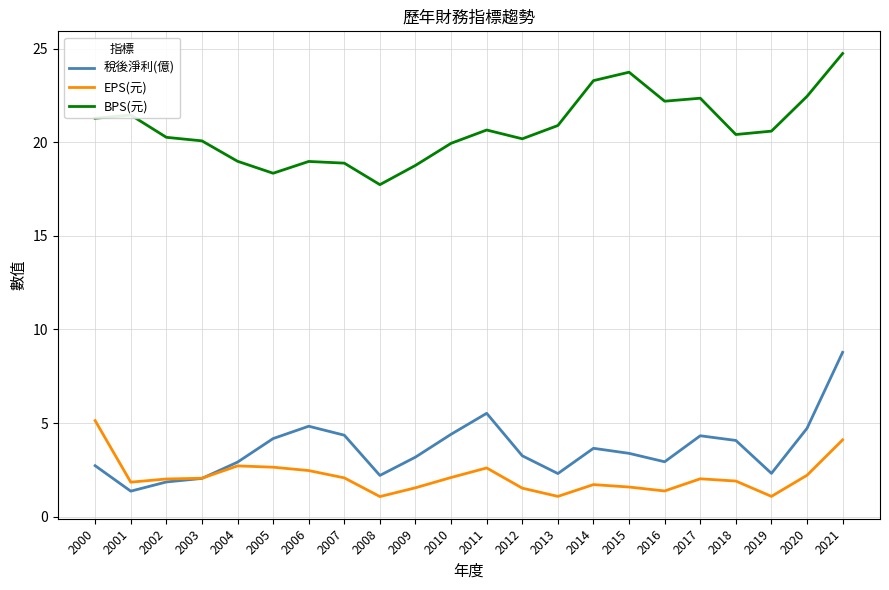

Which series has the largest total across all categories?

BPS(元)